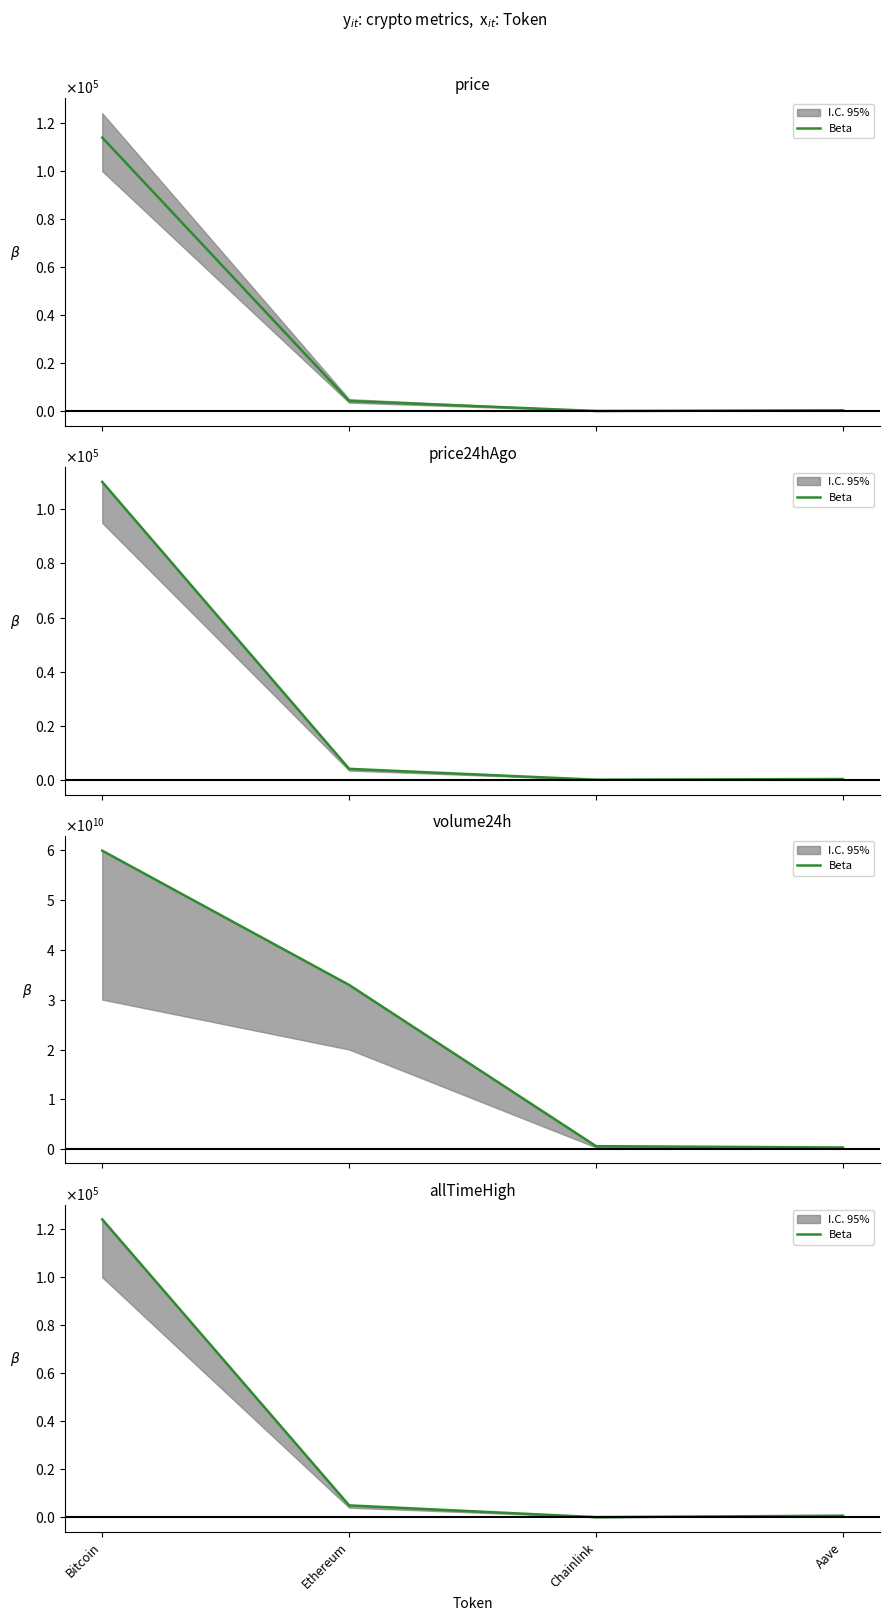

What is the average value?

32447.1